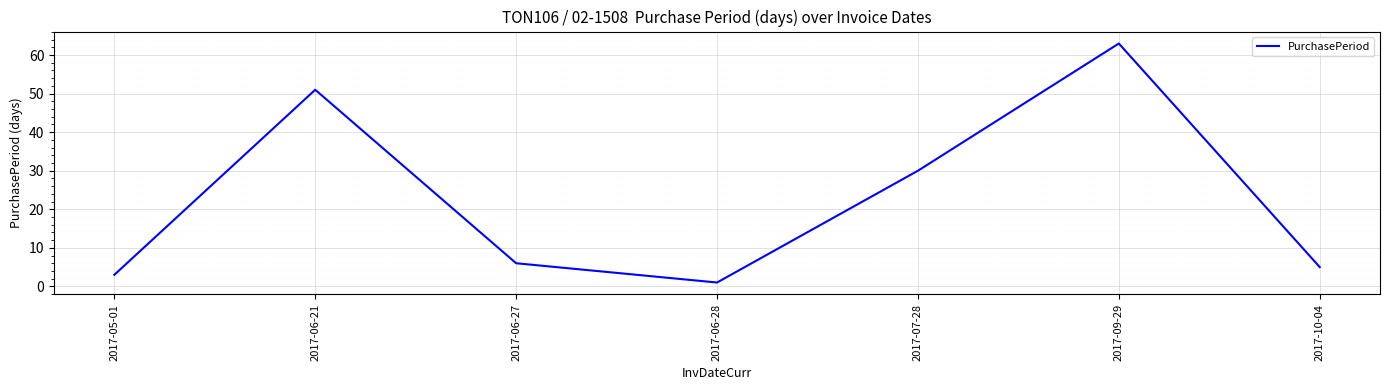

How many lines are shown in the chart?

1